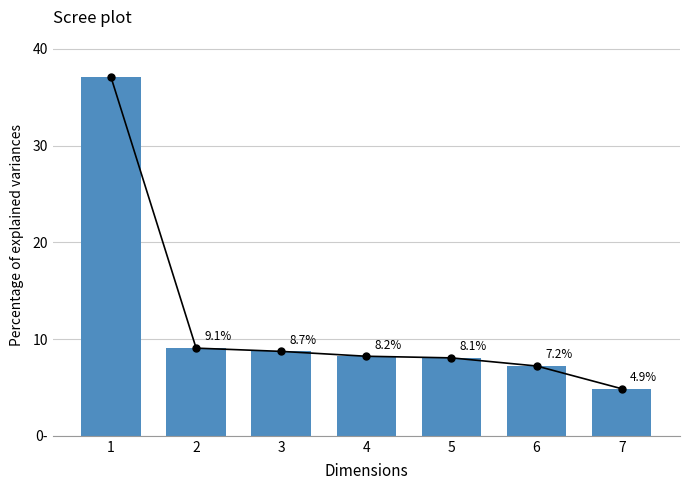

List the labels in order of value, smallest first.

7, 6, 5, 4, 3, 2, 1